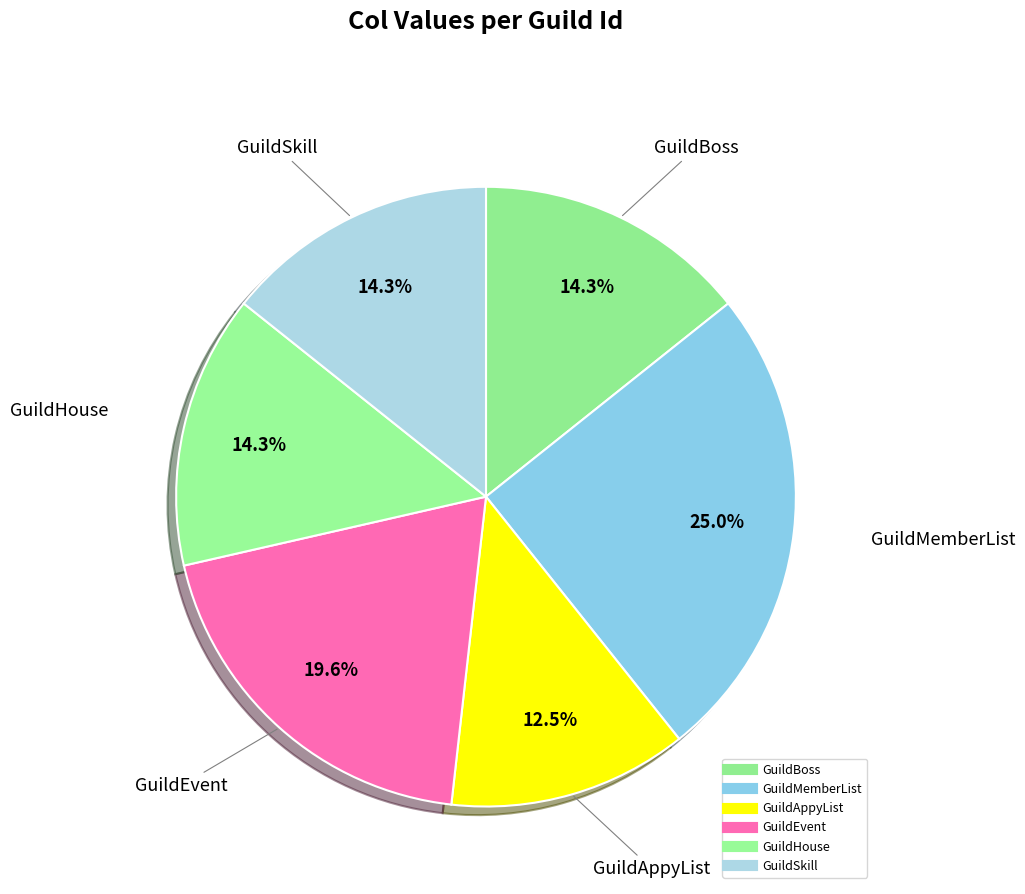

To the nearest percent, what is the combined percentage of GuildEvent and GuildBoss?

34%